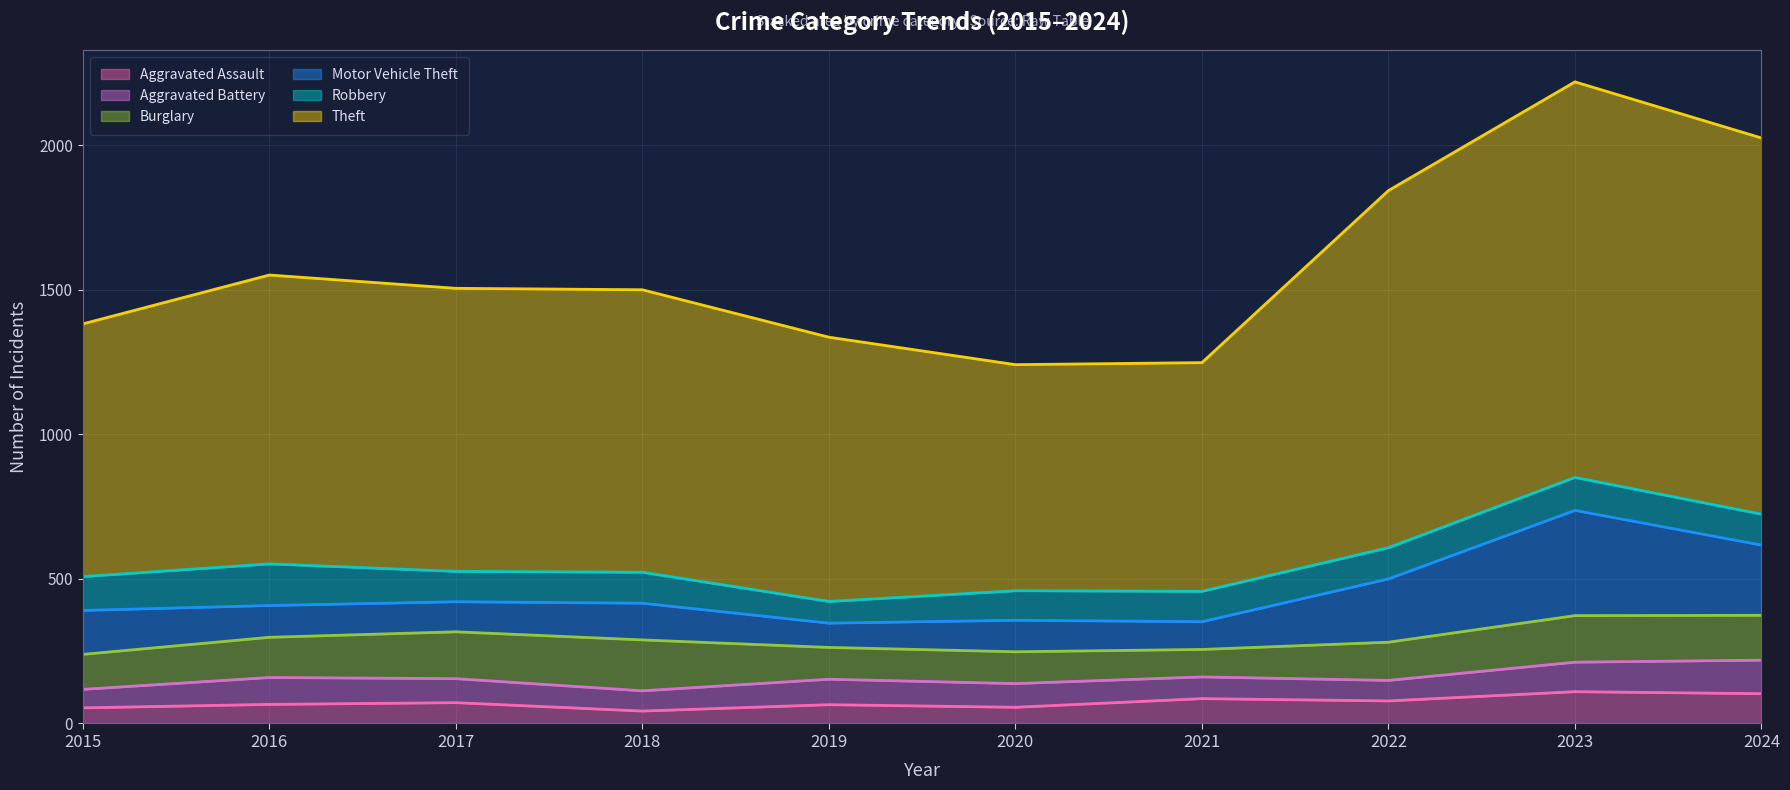

The value of Theft at 2020 is 1381. True or false?

False